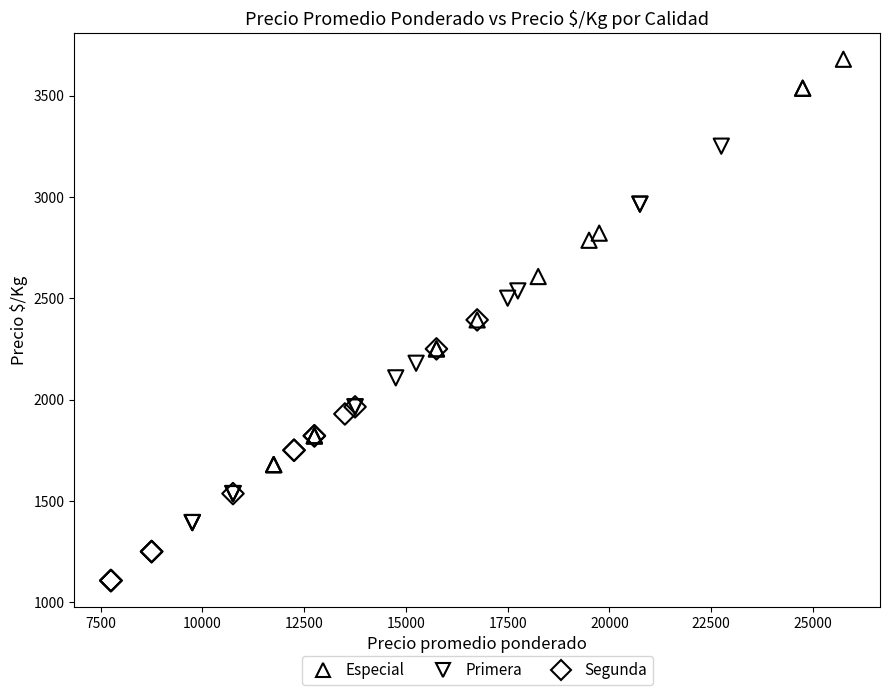

Which series contains the highest Y value?

Especial